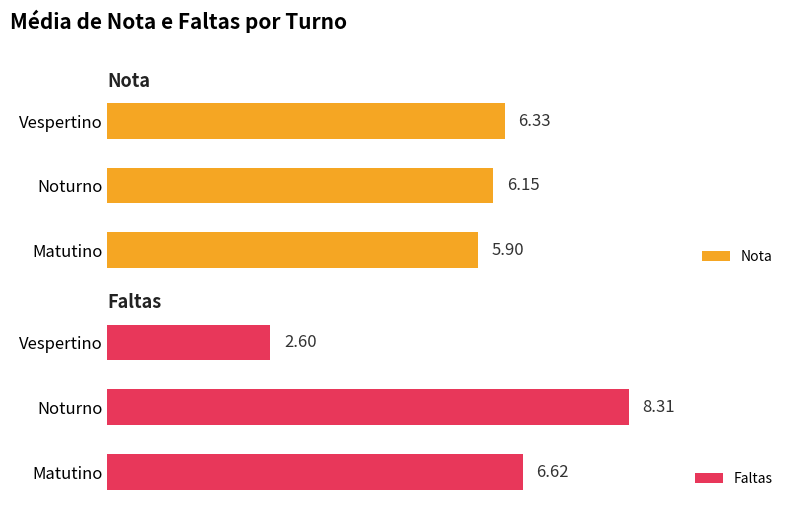

What are all the series names shown in the legend?

Nota, Faltas